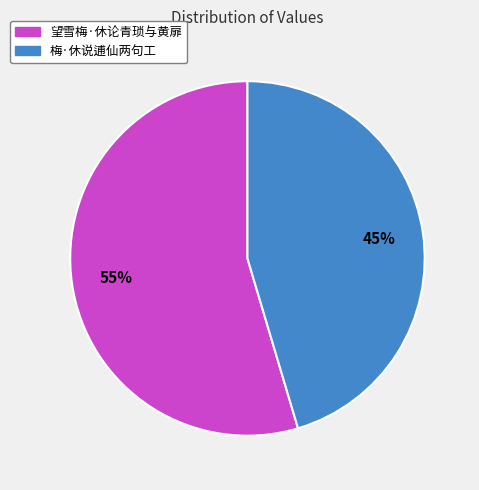

What percentage is the 梅·休说逋仙两句工 slice, to the nearest percent?

45%